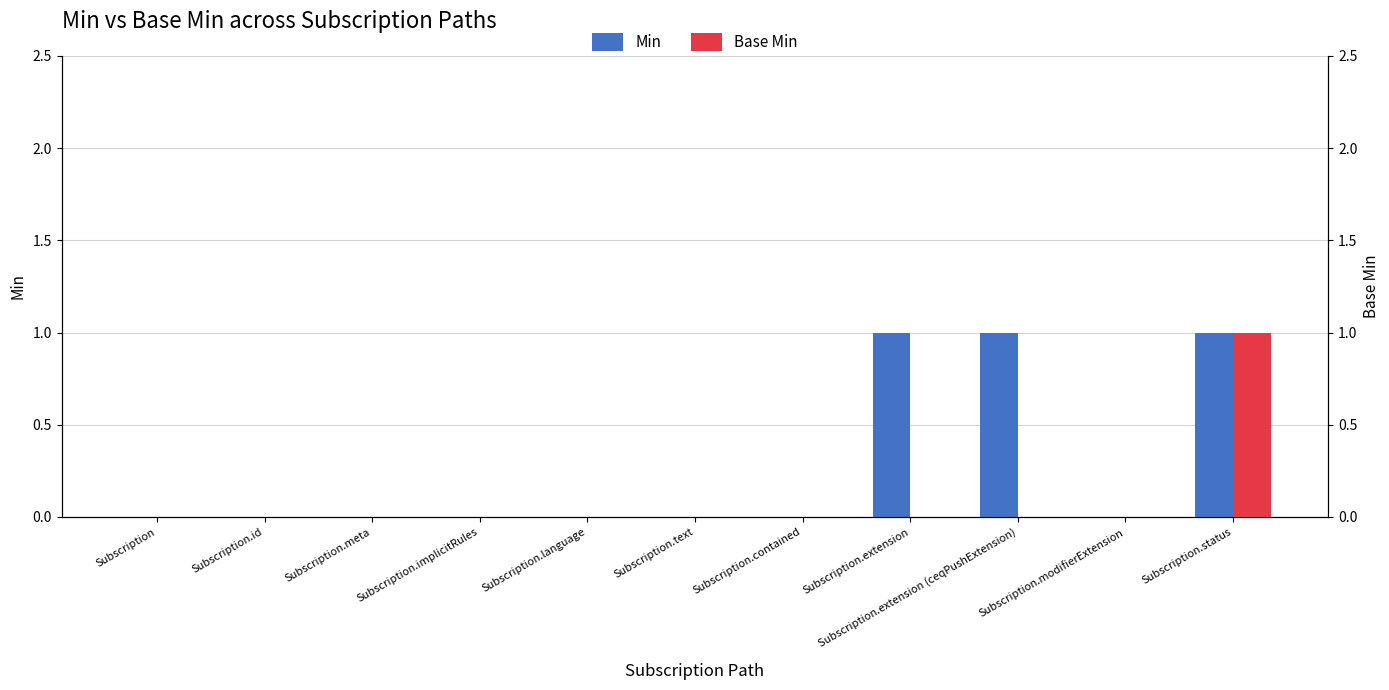

At which label does Base Min reach its minimum?

Subscription